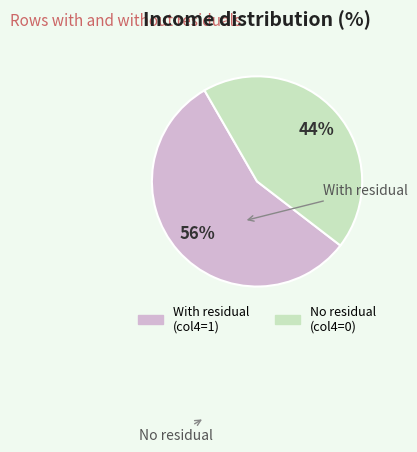

To the nearest percent, what is the difference between the largest and smallest slice percentages?

12%